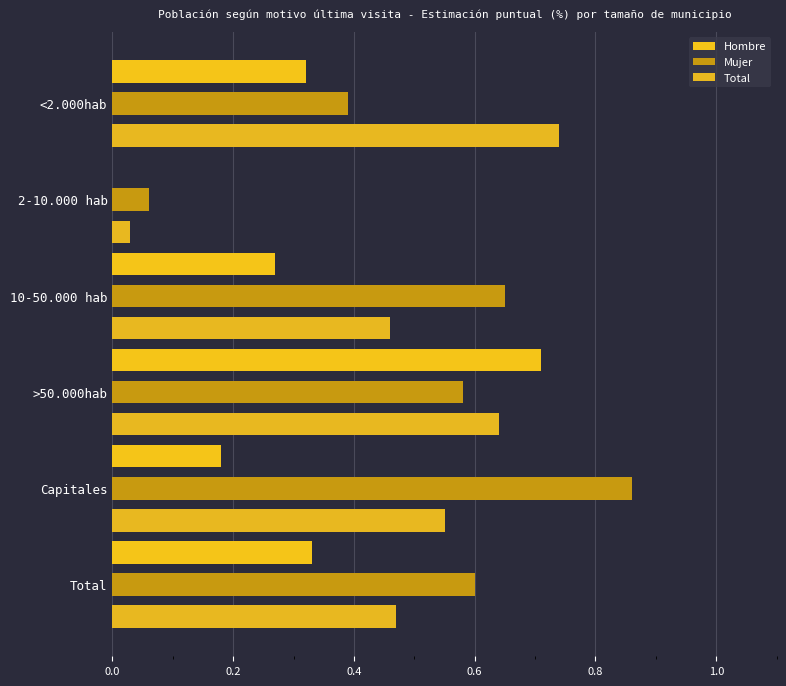

How many data points does each series have?

6